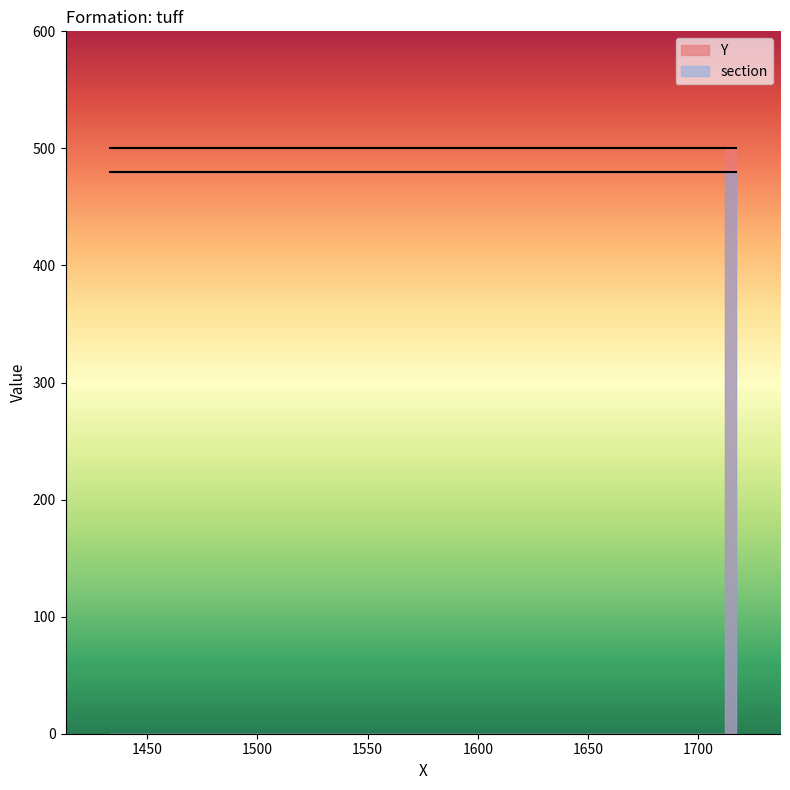

What is the minimum value for Y?

500